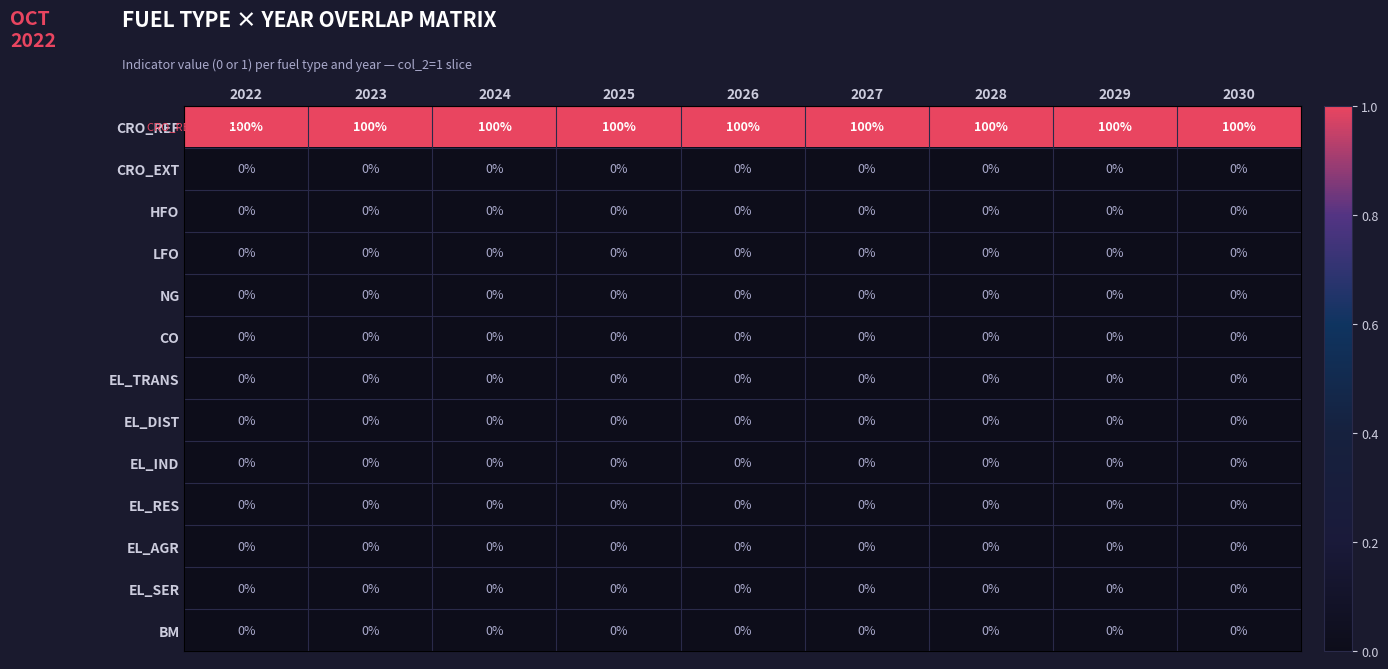

At how many categories does at least one series exceed 52?

9